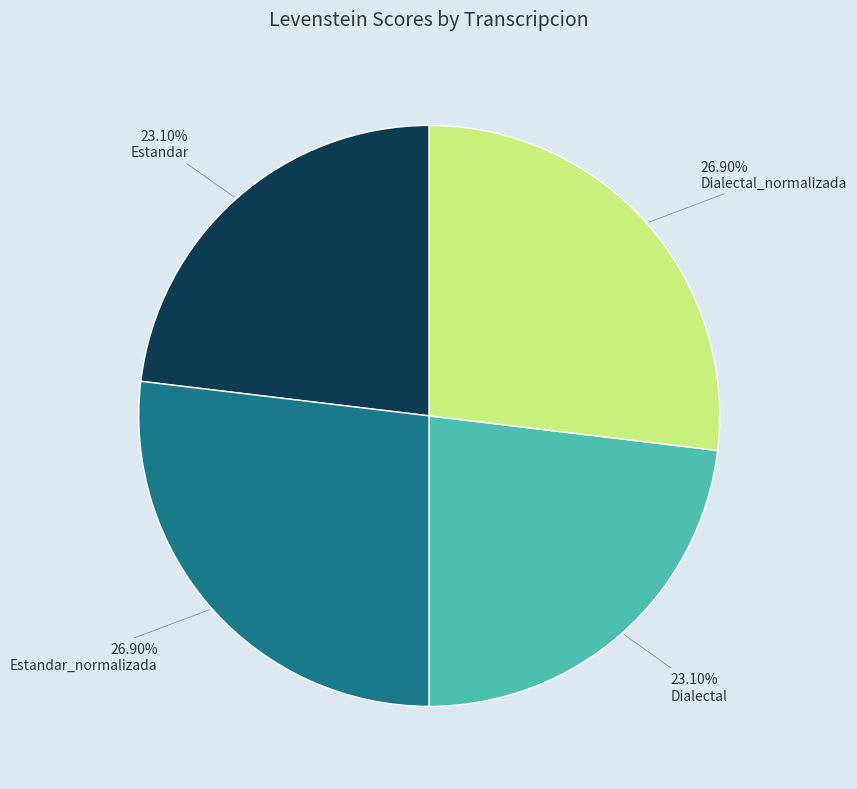

Is there any slice that represents more than half of the pie?

No